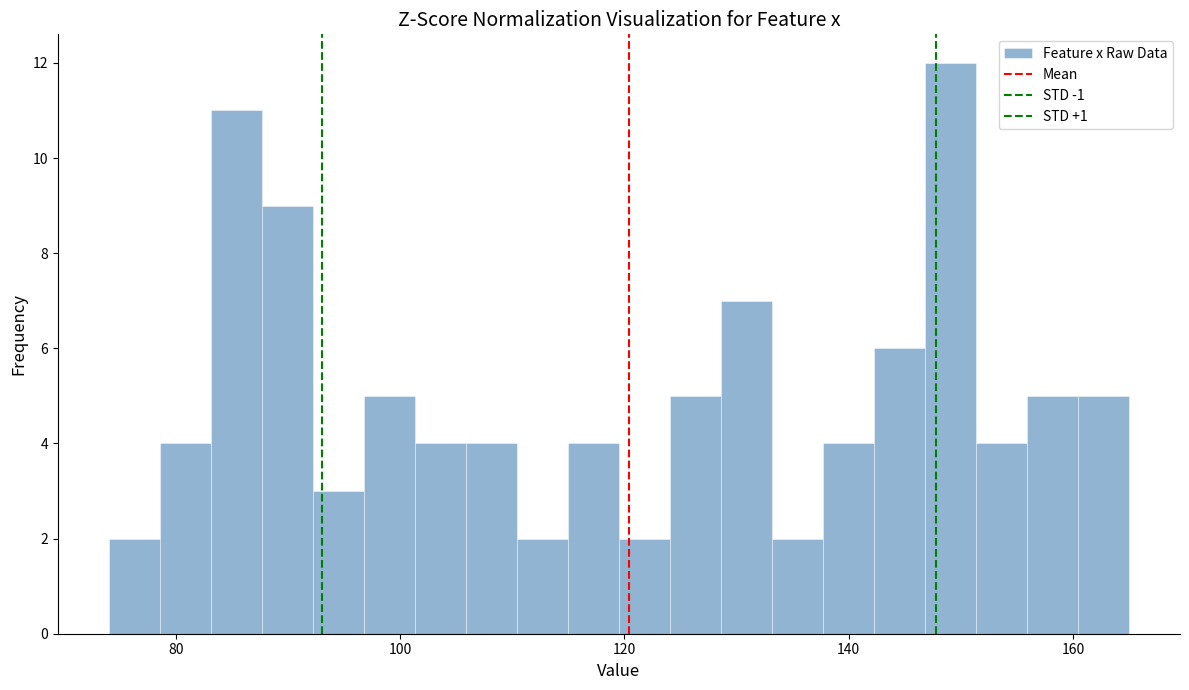

Around what value on the x-axis is the tallest bar? Give the approximate position of its centre, as read against the axis.

150